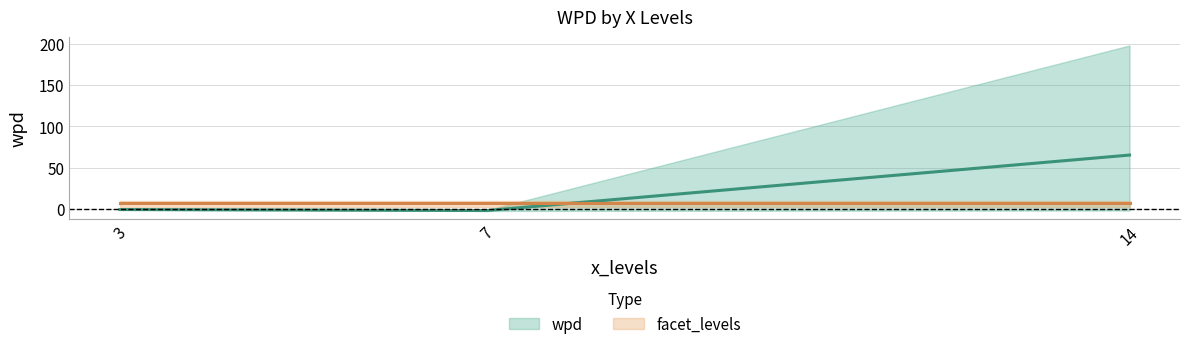

Does the chart have visible grid lines?

Yes